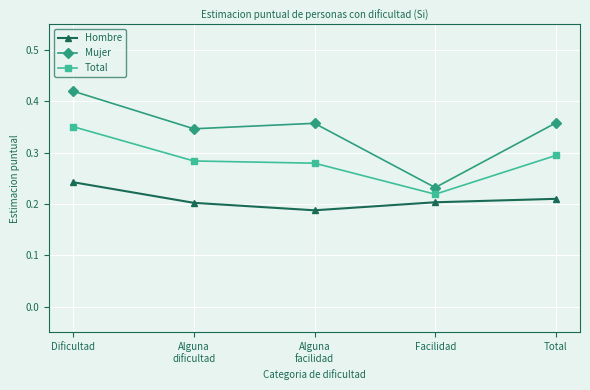

Which series has the largest range (max minus min)?

Mujer